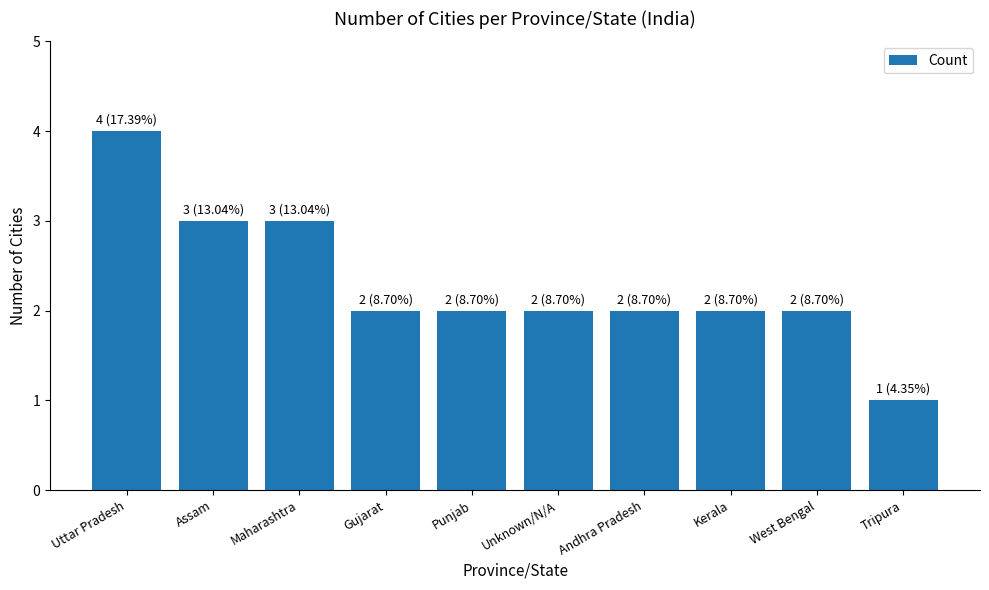

Is it true that the value at West Bengal is 1?

False